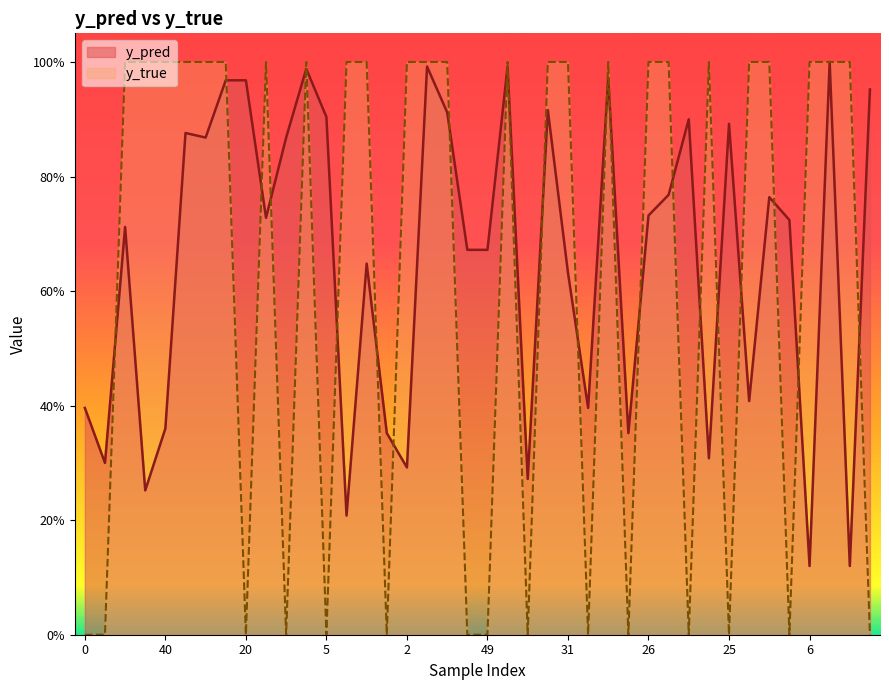

What is the difference between the second highest and second lowest values in the y_true series?

1.0